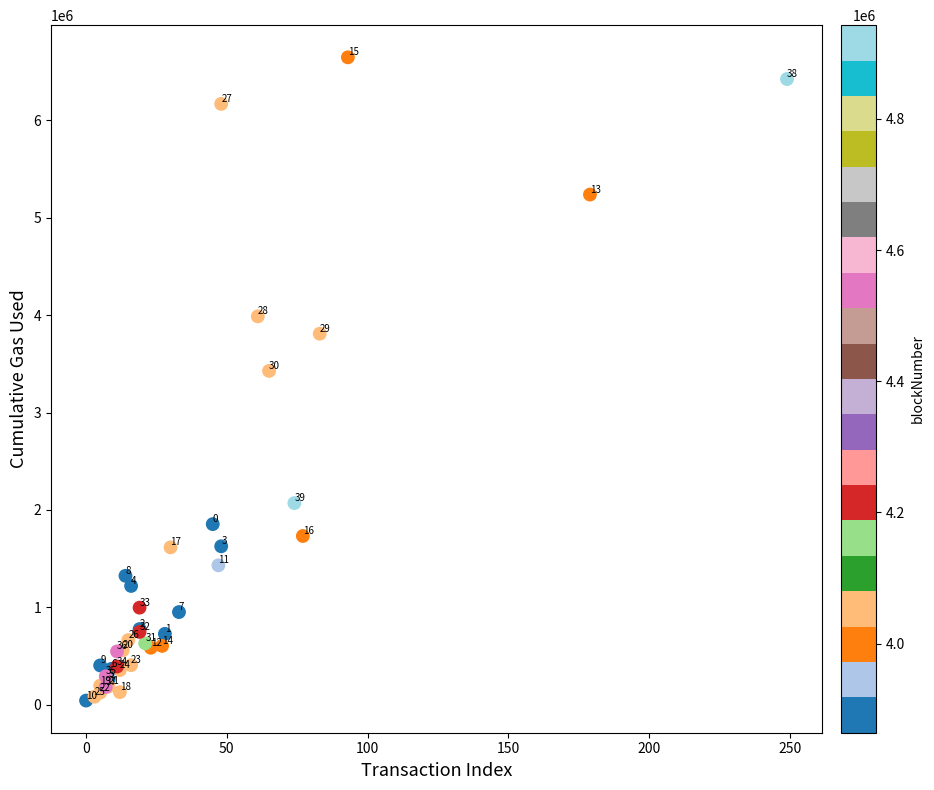

What Y value in the scatter plot is closest to 3344788?

3427112